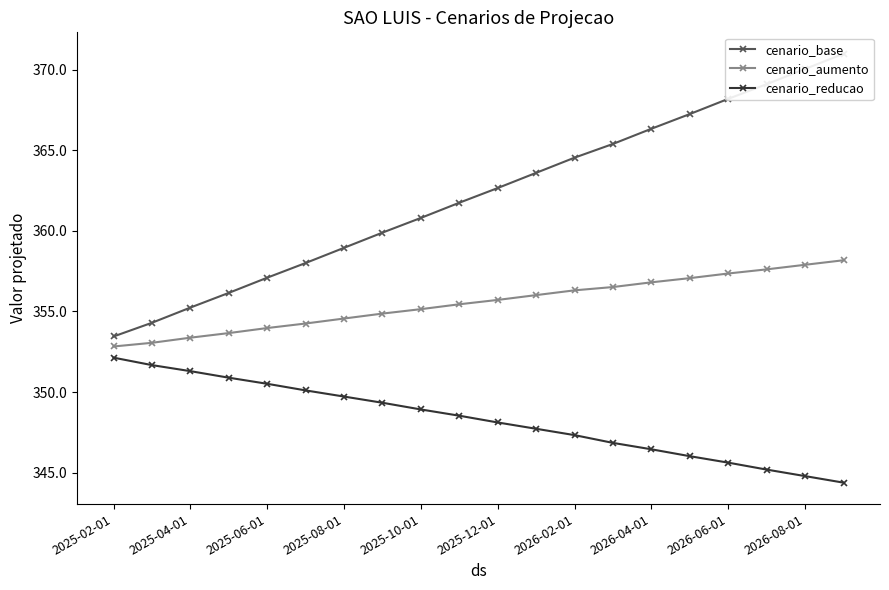

True or false: cenario_reducao has more than 2 interior local peaks.

False